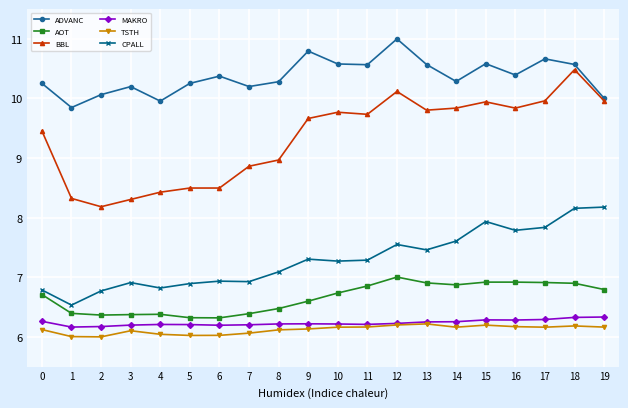

Where is the first local minimum for BBL?

2